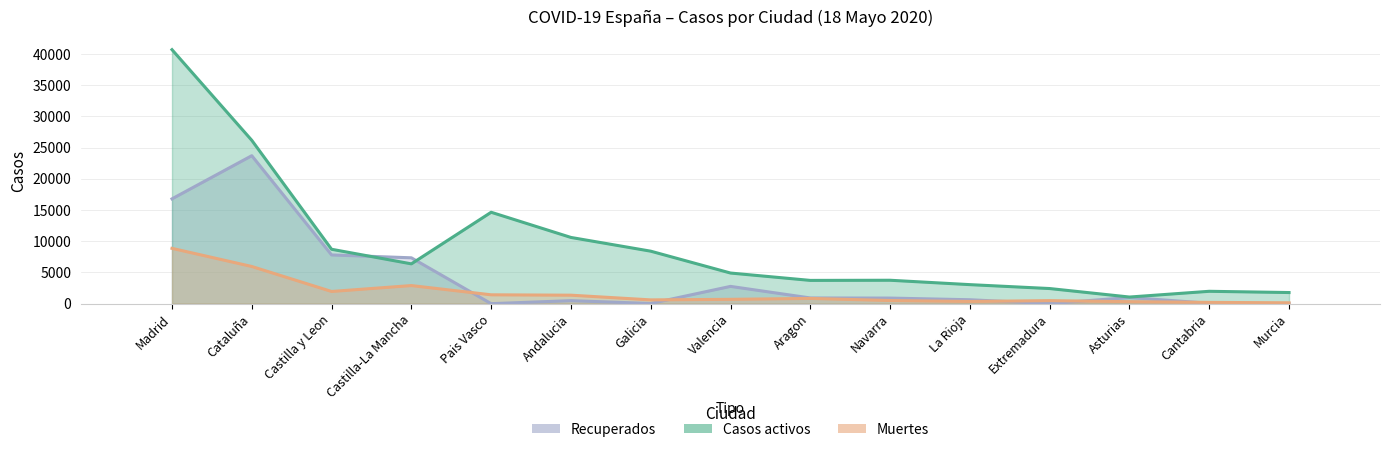

The value of Muertes at Asturias is 317. True or false?

True